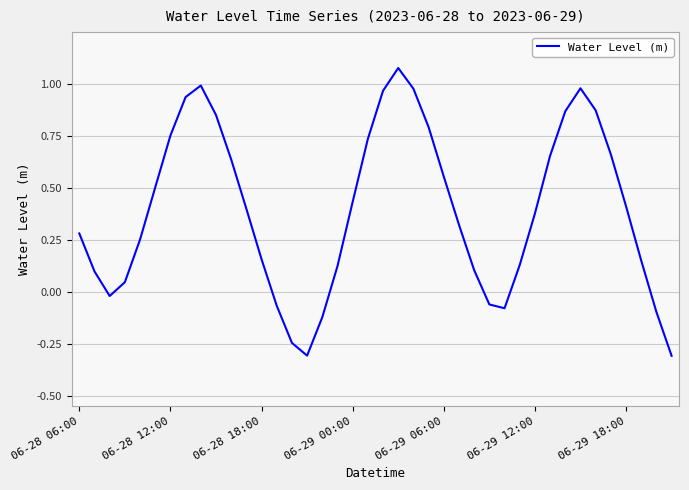

What is the difference between the maximum and minimum values?

1.4